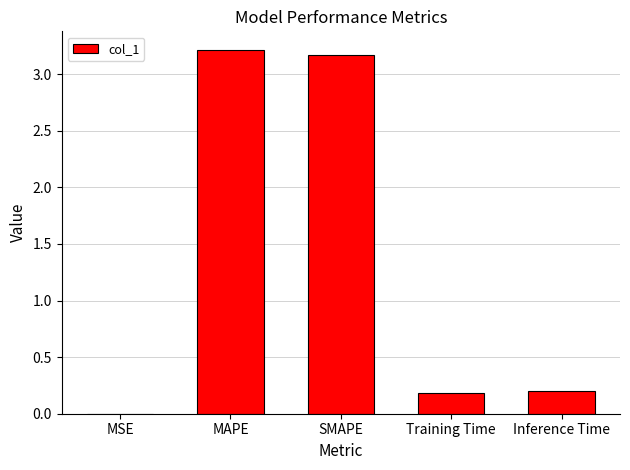

The chart shows a value of 0.2 at Training Time. True or false?

True